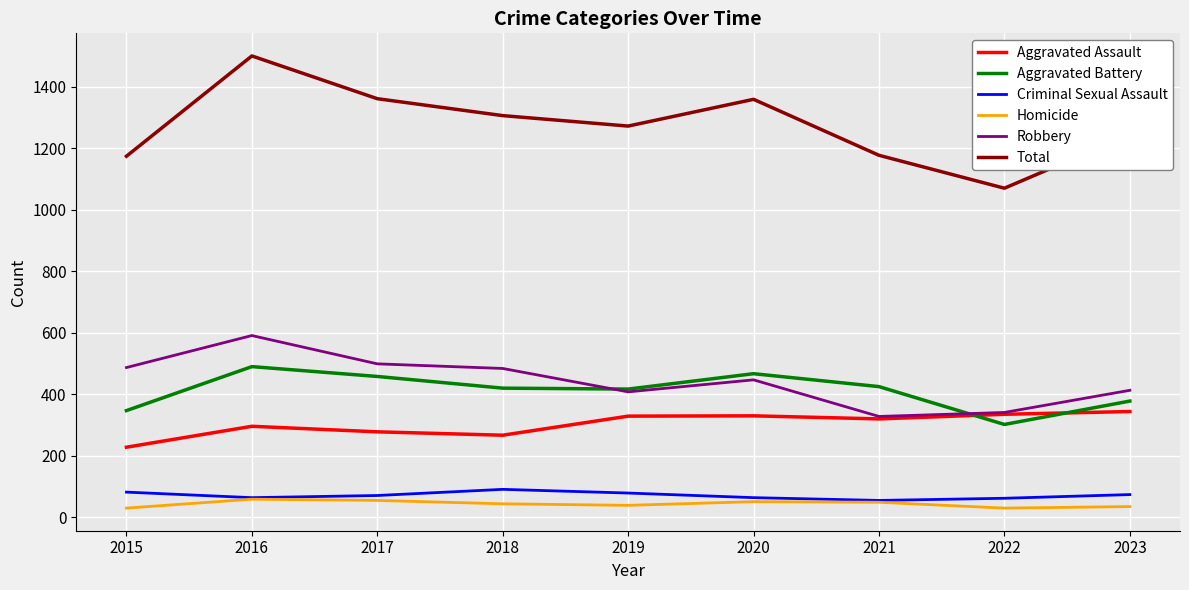

In Robbery, how many points are higher than both neighbors (excluding endpoints)?

2